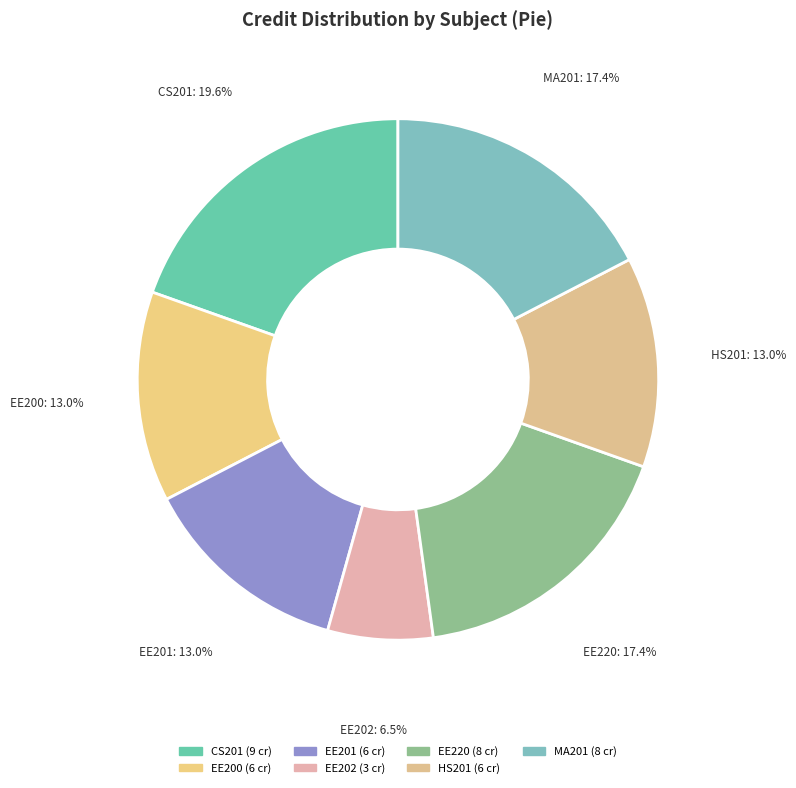

Which has a higher value, HS201 or CS201?

CS201